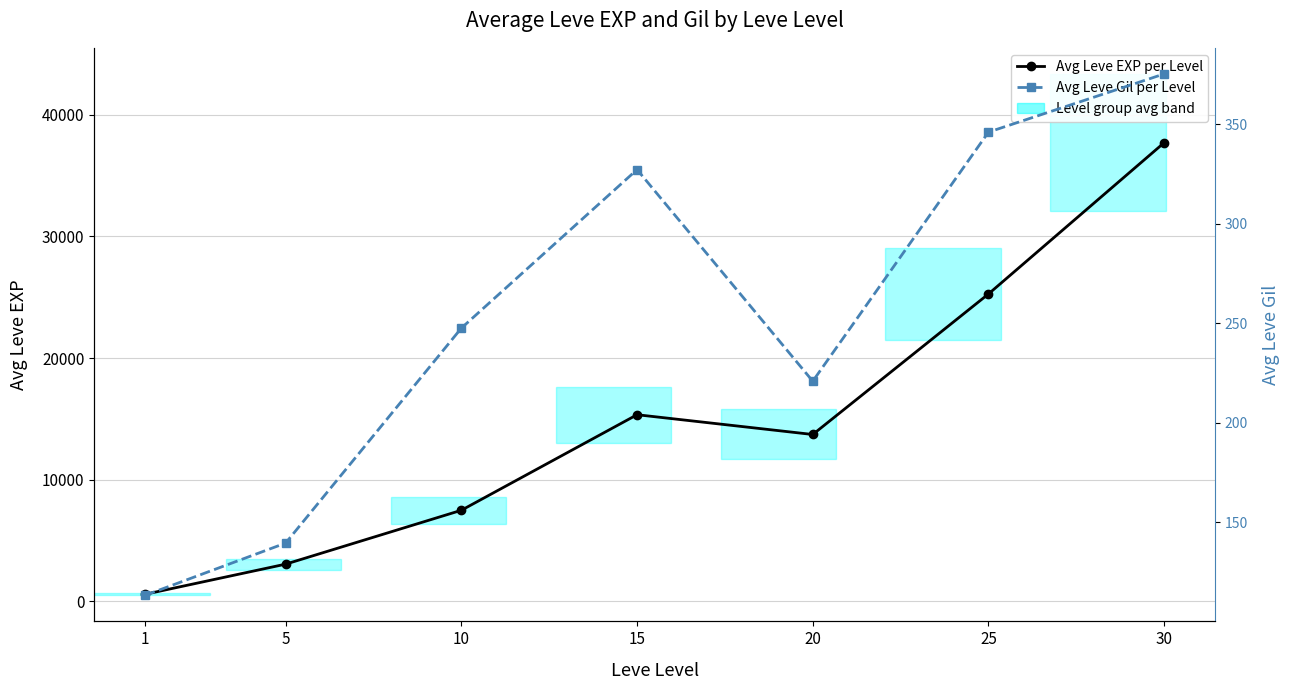

Is the value of Avg Leve EXP per Level at 15 greater than the value of Avg Leve Gil per Level at 5?

Yes